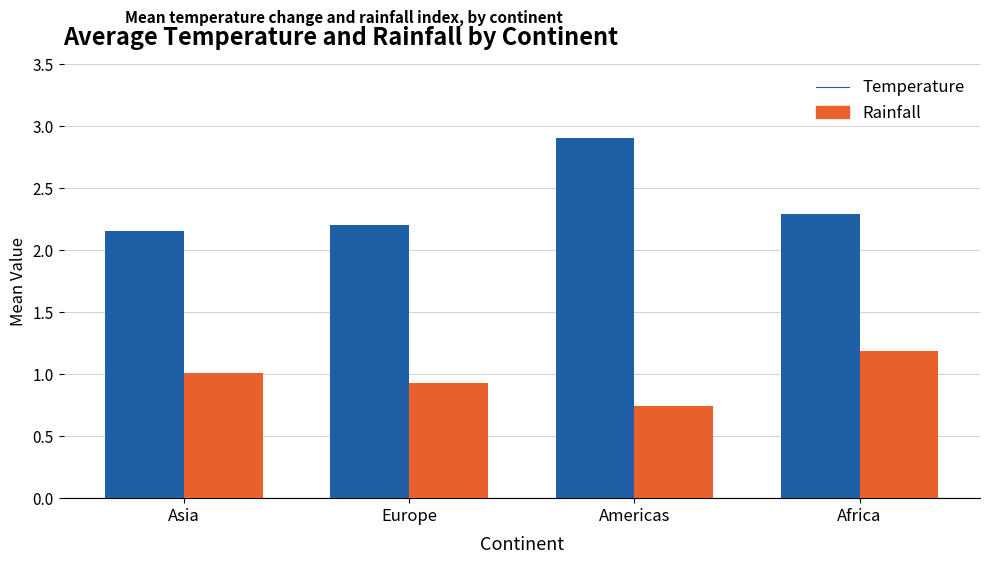

What is the spread (max minus min) of values at Asia?

1.1